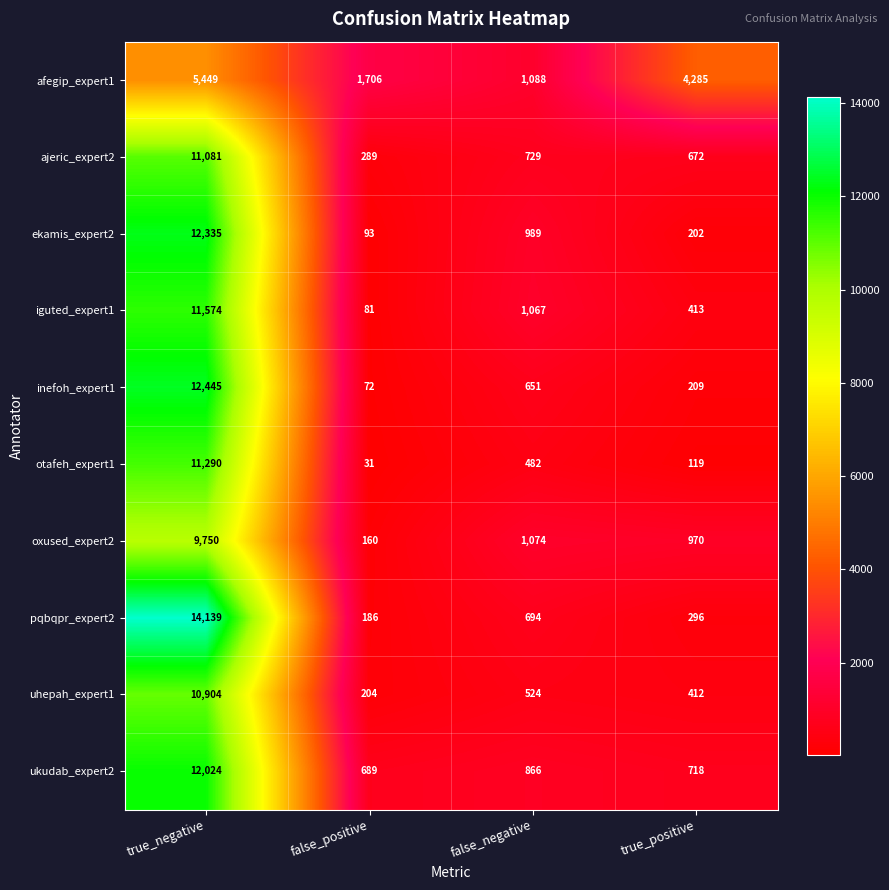

At which category is the sum across all series the highest?

true_negative